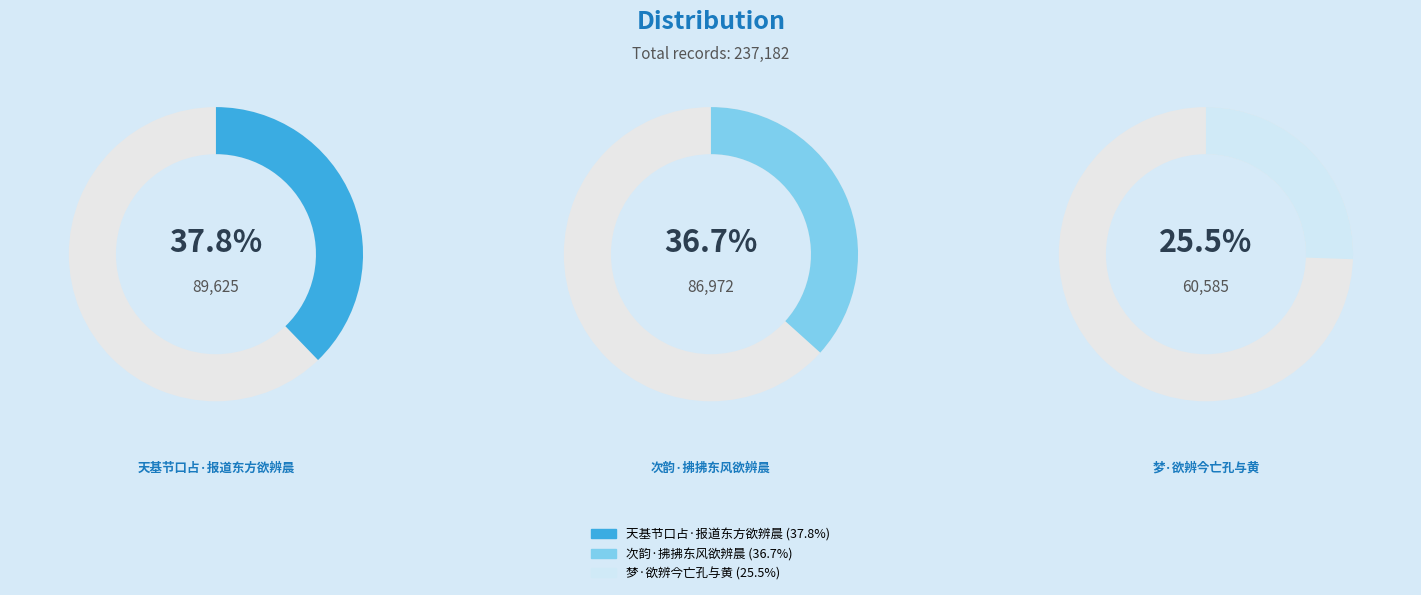

To the nearest percent, what portion does 天基节口占·报道东方欲辨晨 represent?

38%